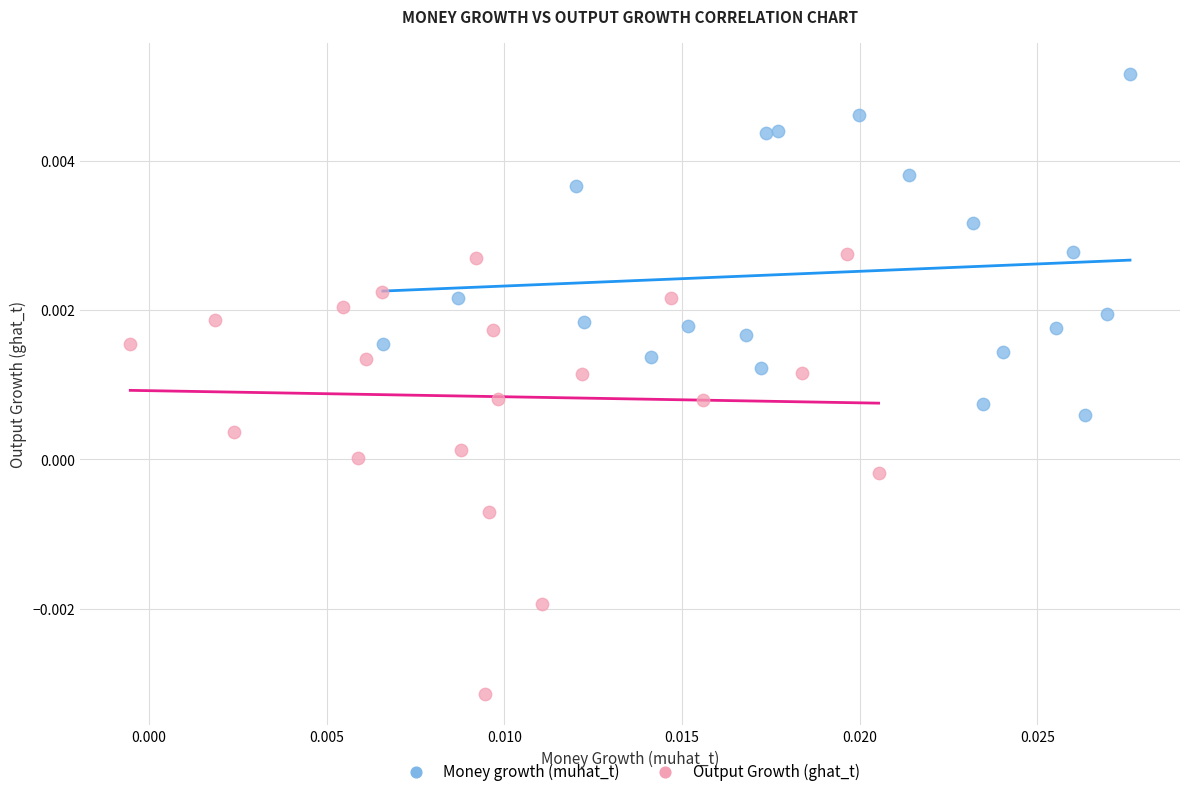

Which series has the widest spread of Y values?

Output Growth (ghat_t)